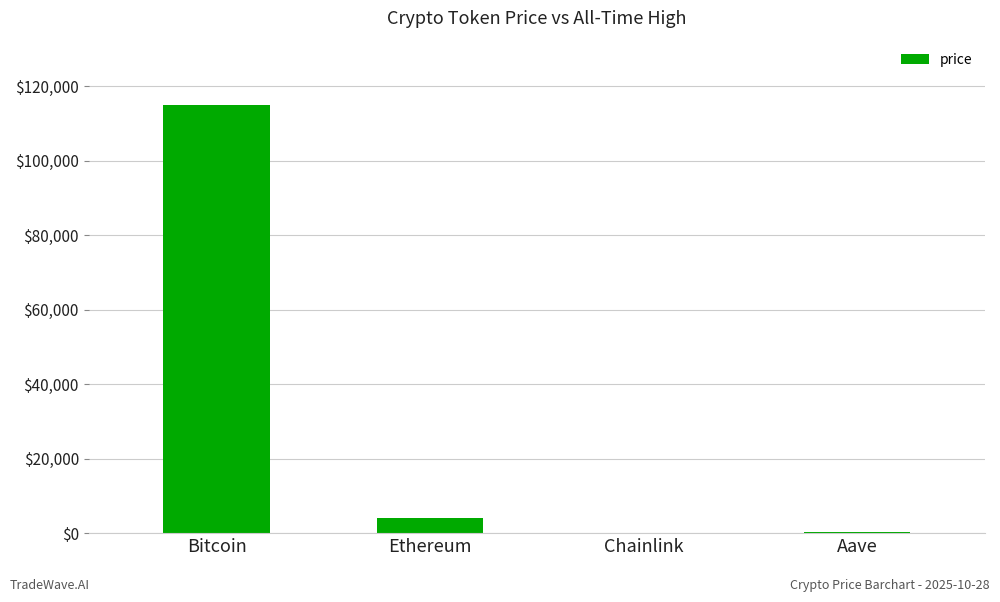

At which category does the chart reach its peak across all series?

Bitcoin